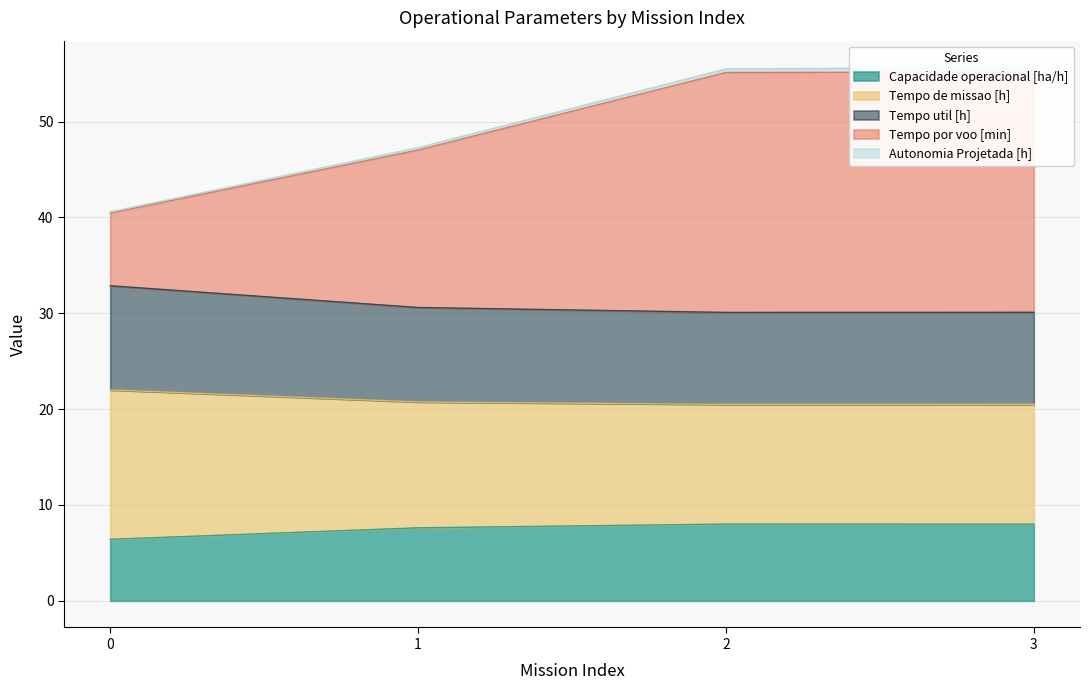

Between 1 and 2, which is larger?

2